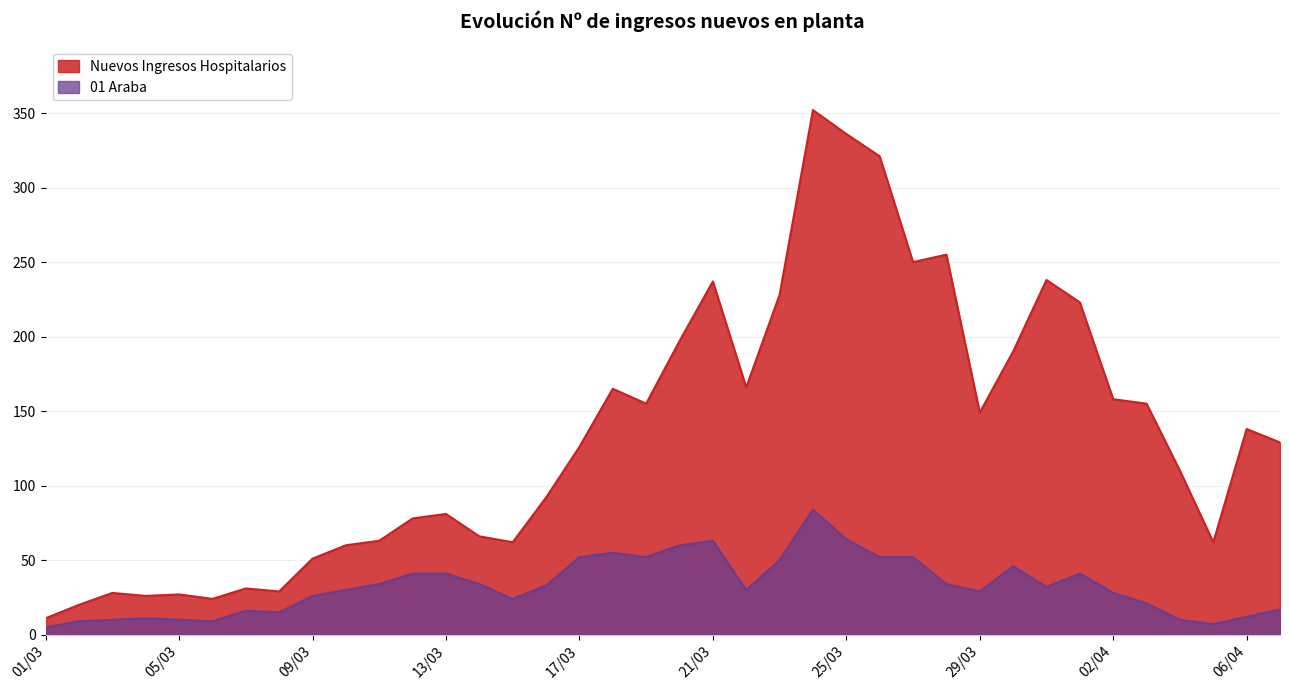

True or false: 01 Araba and Nuevos Ingresos Hospitalarios cross at least once.

False